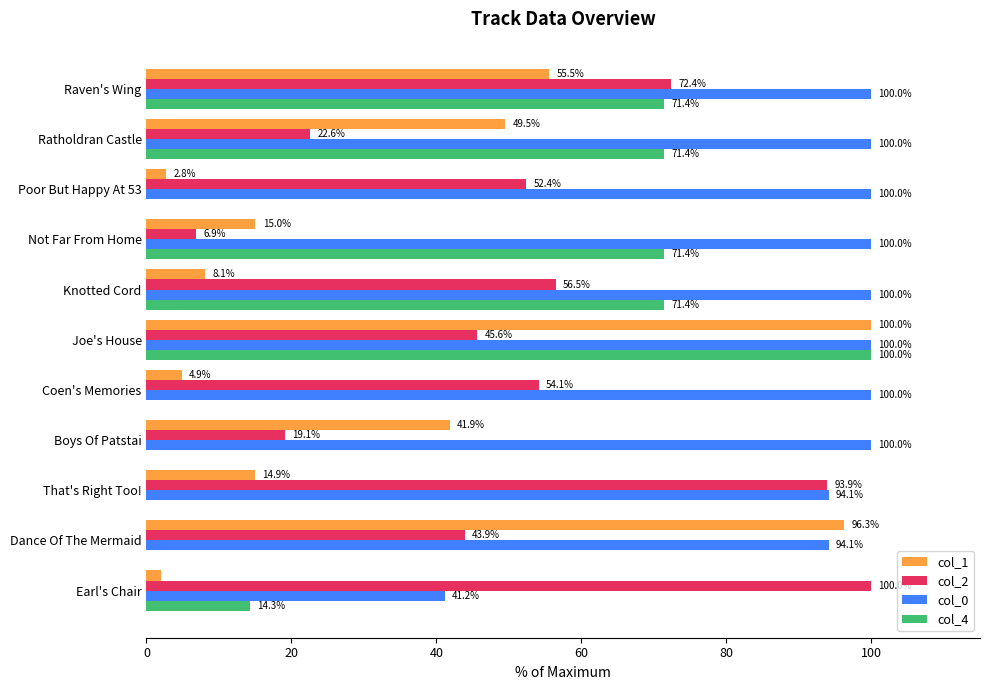

What is the greatest value displayed?

100.0